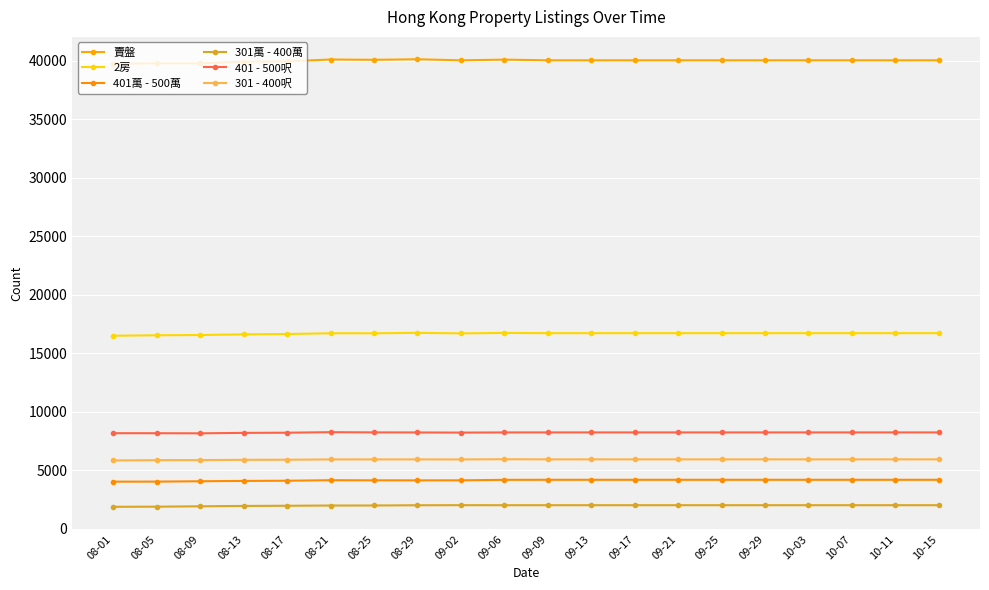

The 賣盤 series shows 23450 at 08-09. True or false?

False